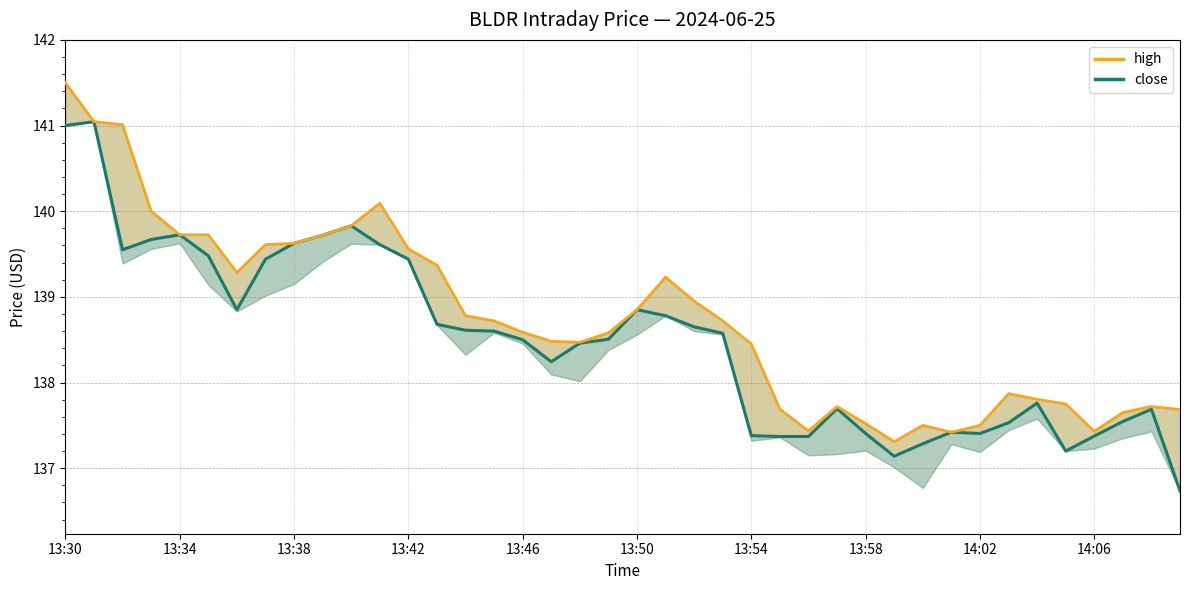

How many data points in high are above 138?

25